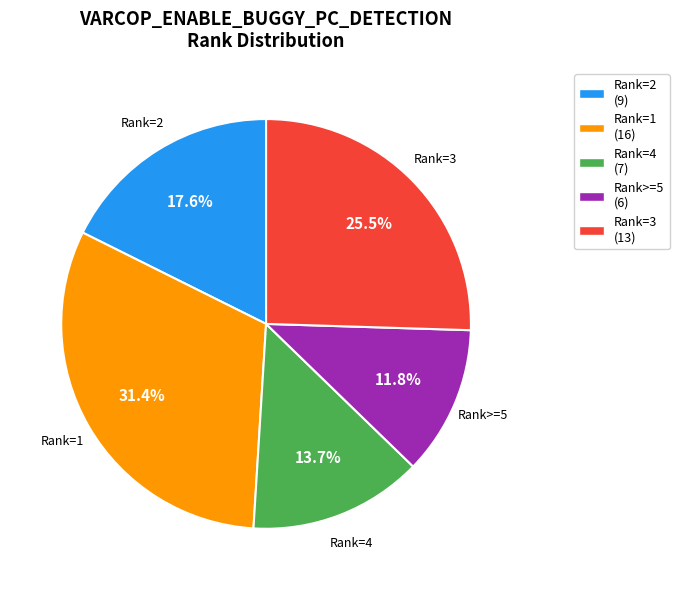

Which category has the biggest portion of the pie?

Rank=1 (16)